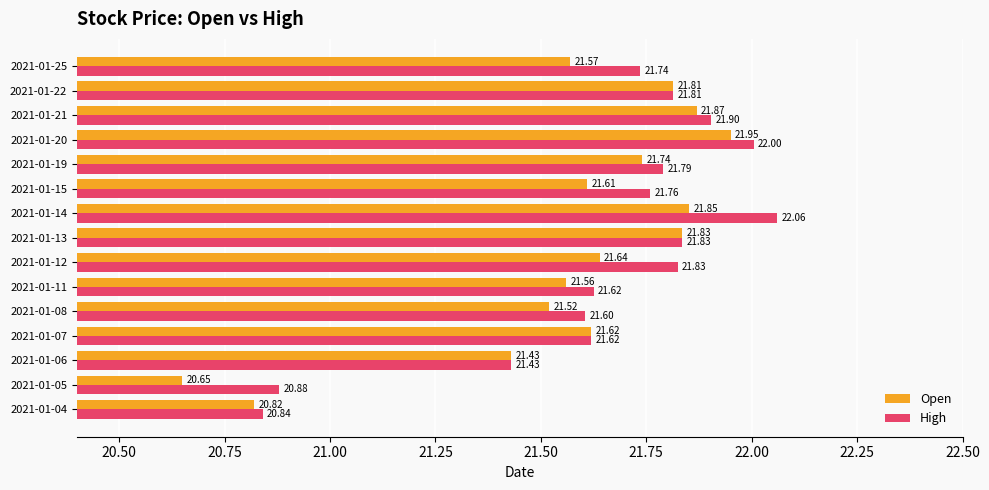

What is the difference between the second highest and minimum values in the High series?

1.2